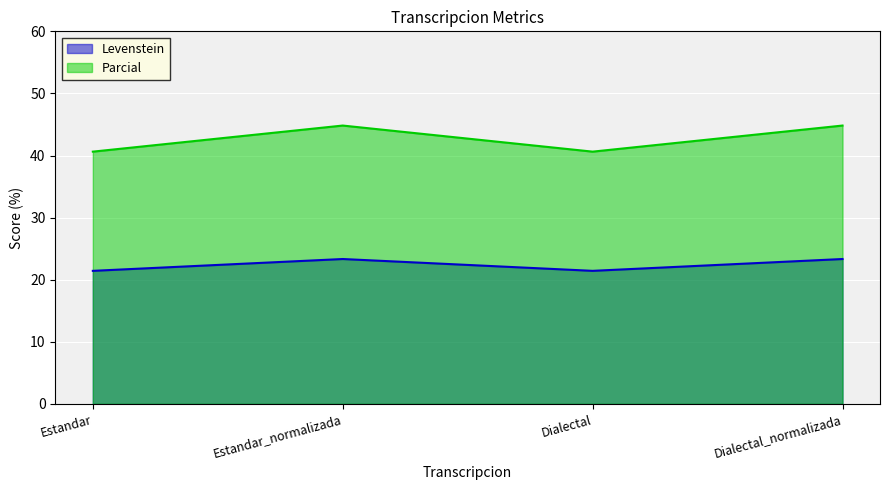

At which category does Parcial reach its first local peak?

Estandar_normalizada